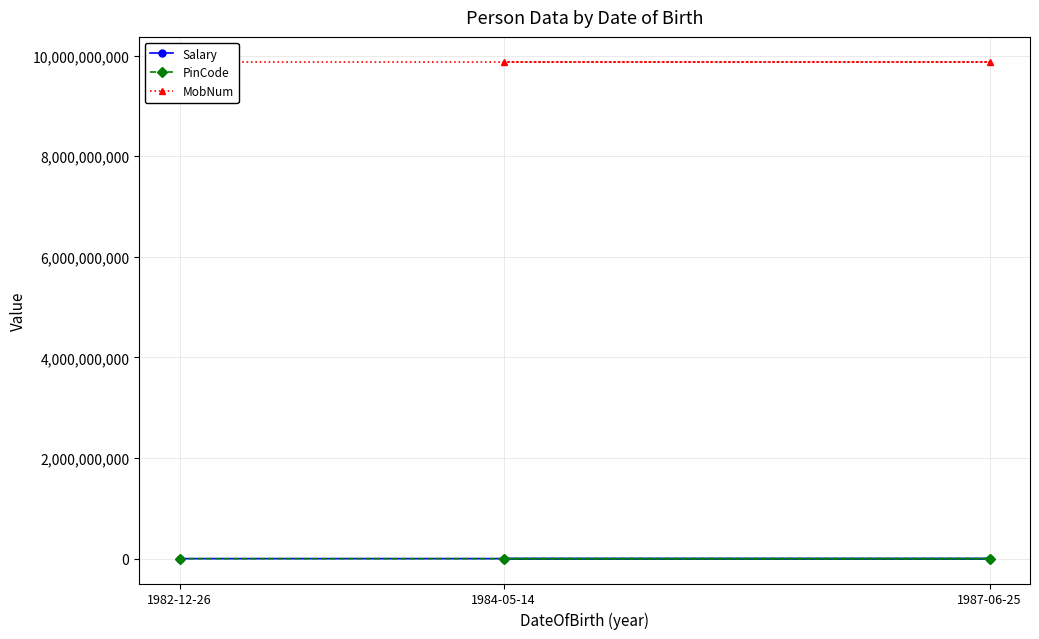

At which label does PinCode reach its minimum?

1982-12-26